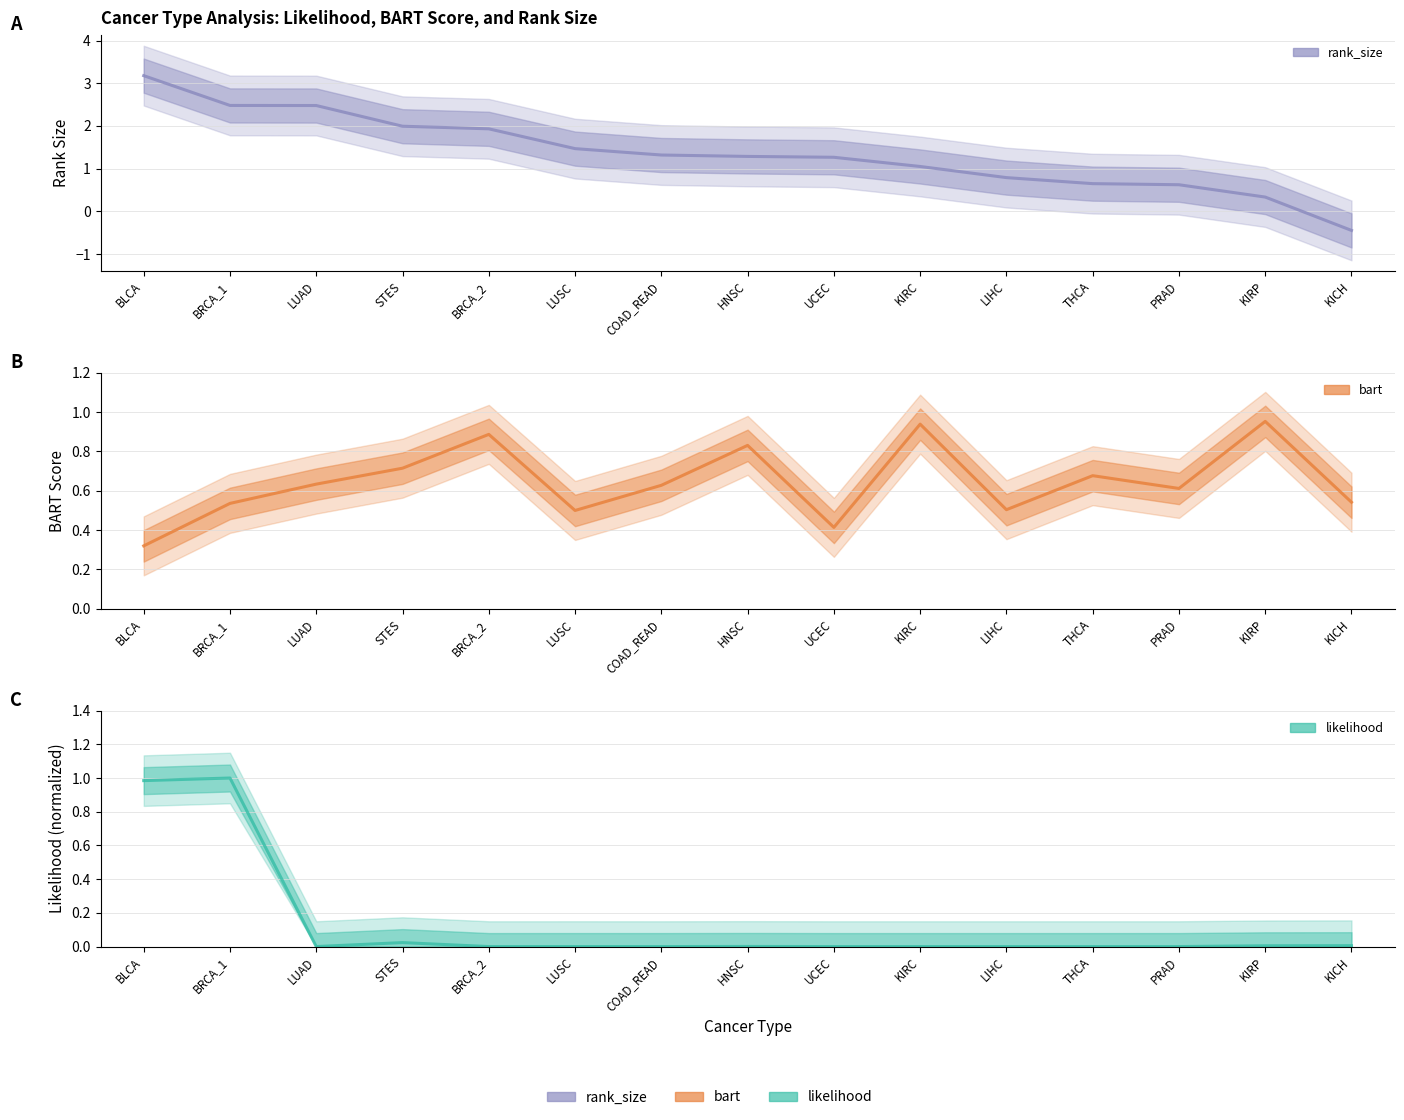

Which category has the lowest value across all series?

KICH